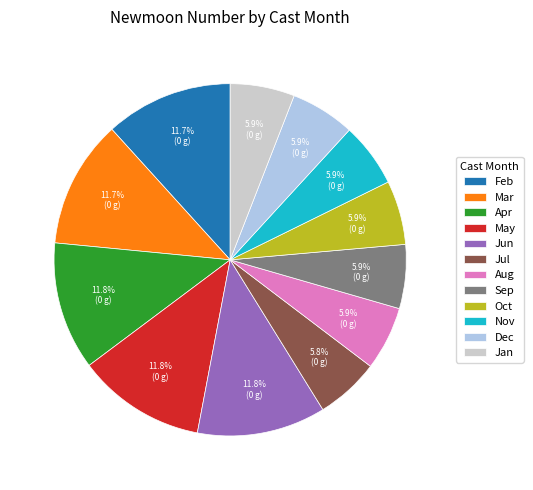

What percentage is NOT represented by Nov?

94.1%